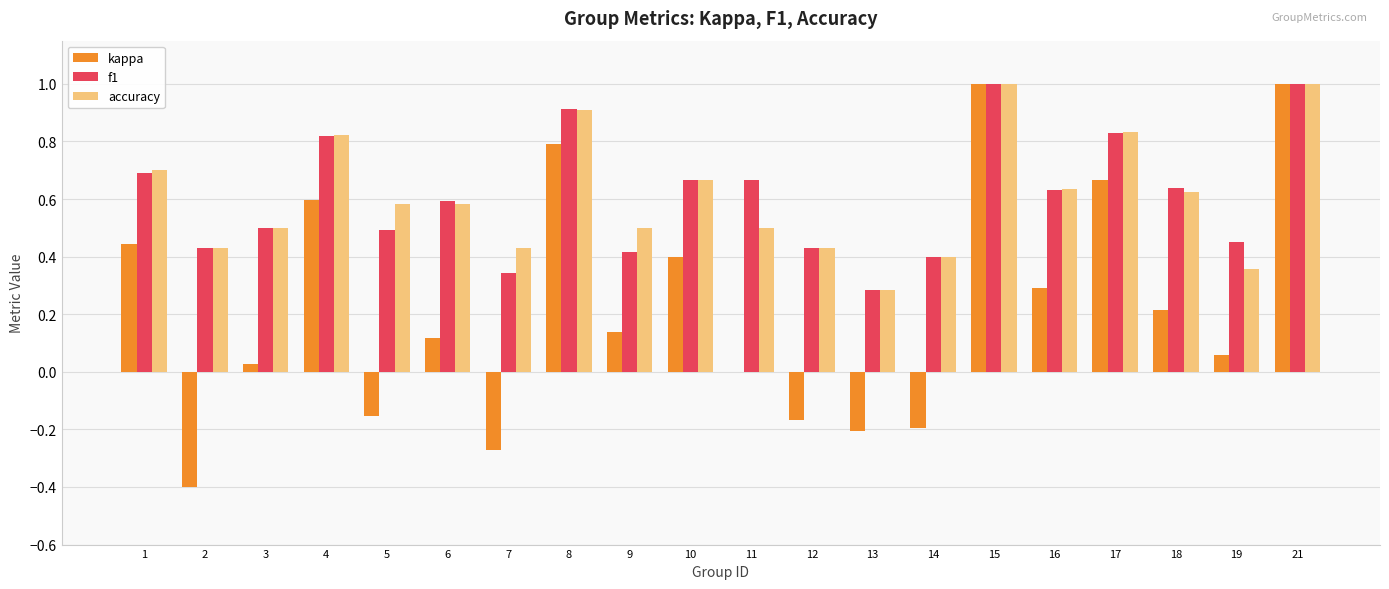

Which series has the largest range (max minus min)?

kappa